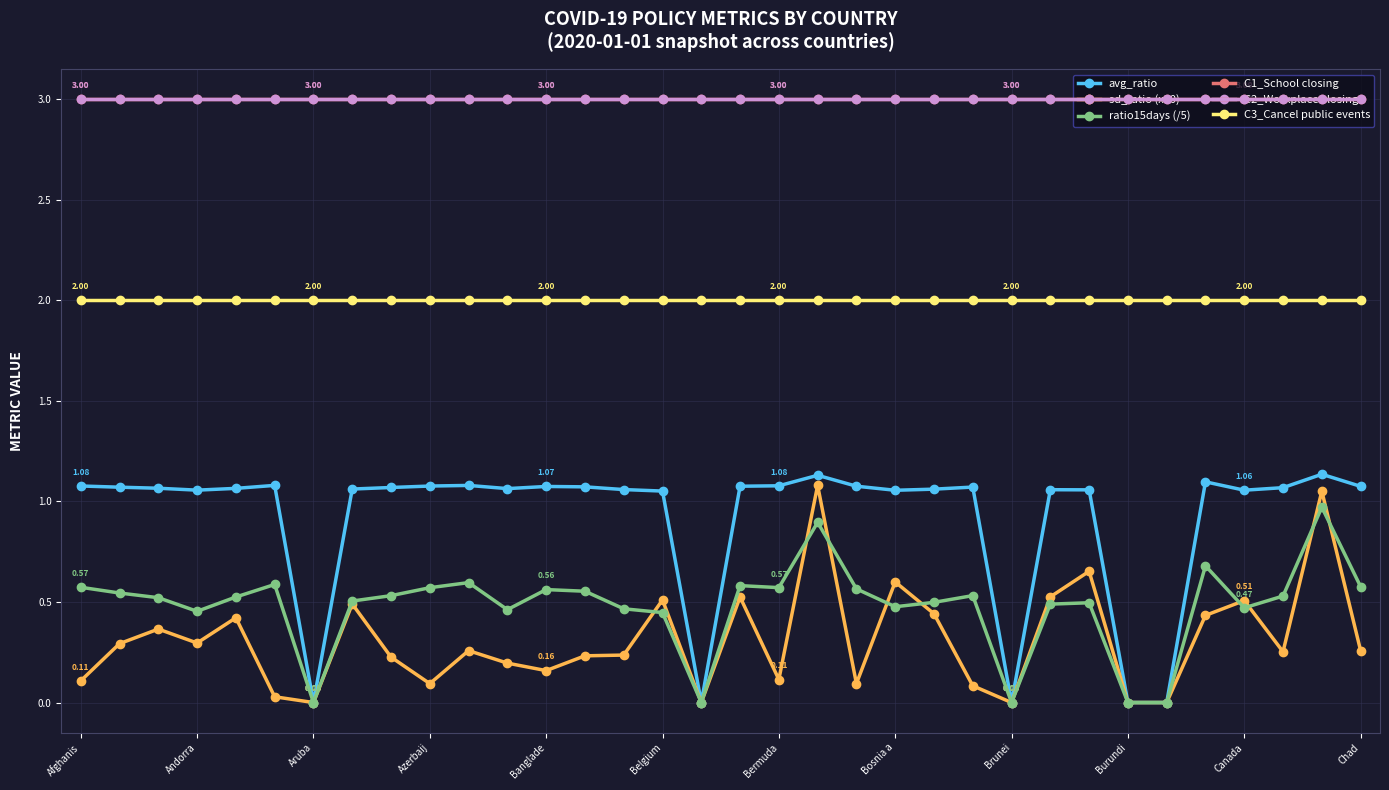

True or false: C3_Cancel public events and C1_School closing intersect in this chart.

False